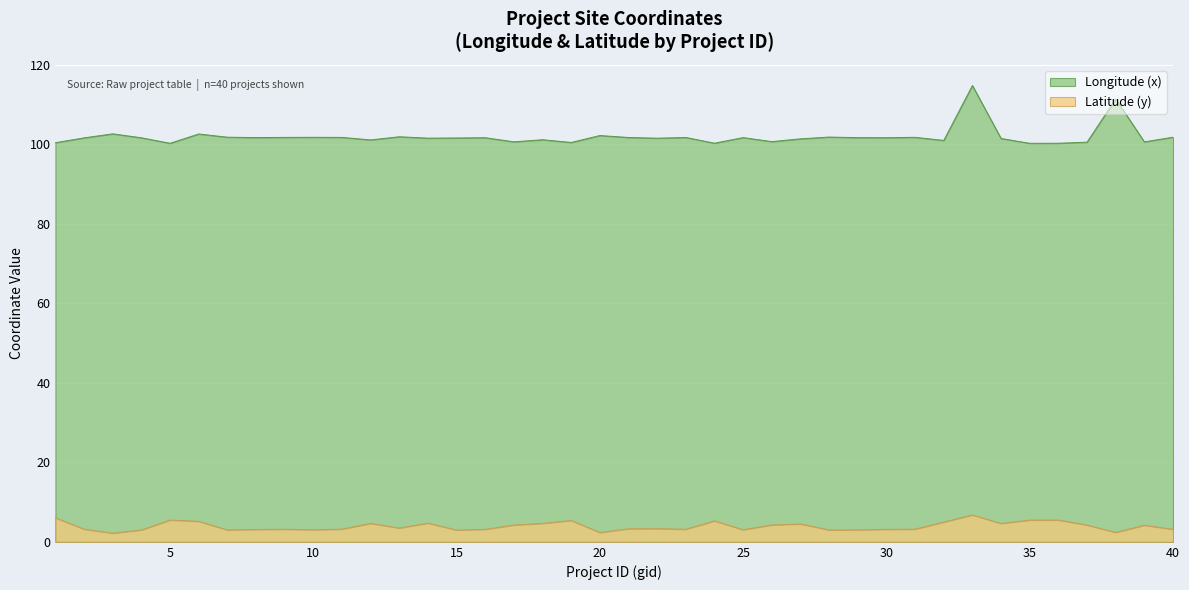

At which label is Latitude (y) closest to 4?

39